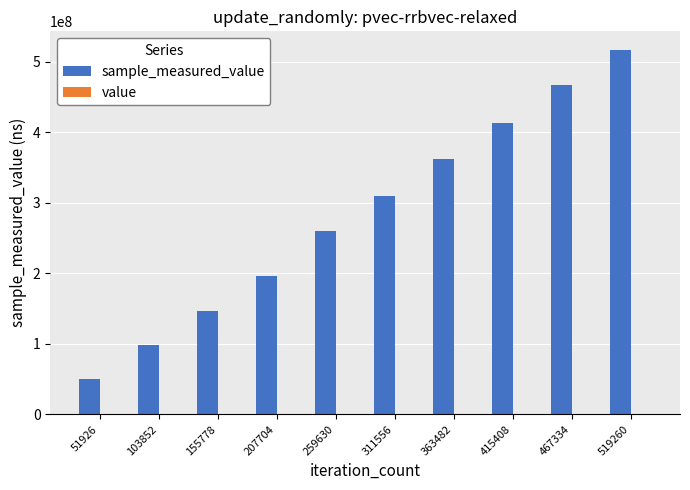

At which category is the sum across all series the highest?

519260